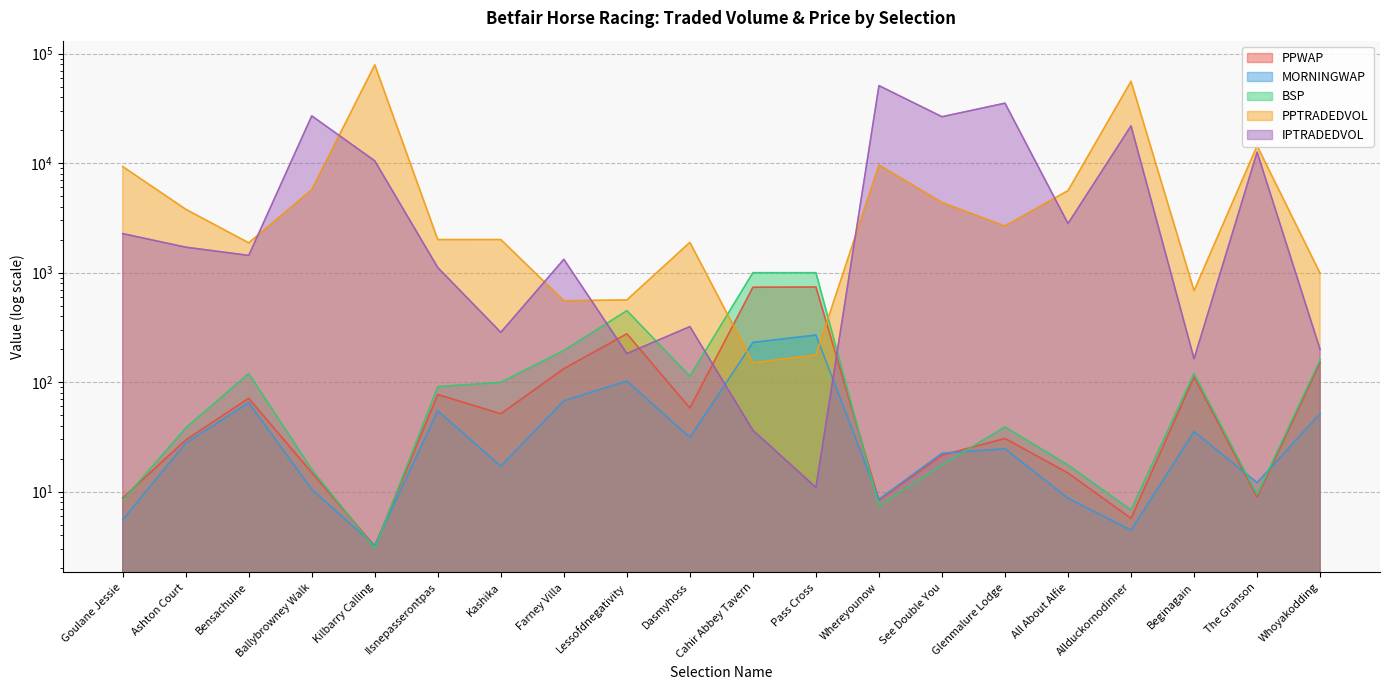

How many intersections are there between PPWAP and PPTRADEDVOL?

2